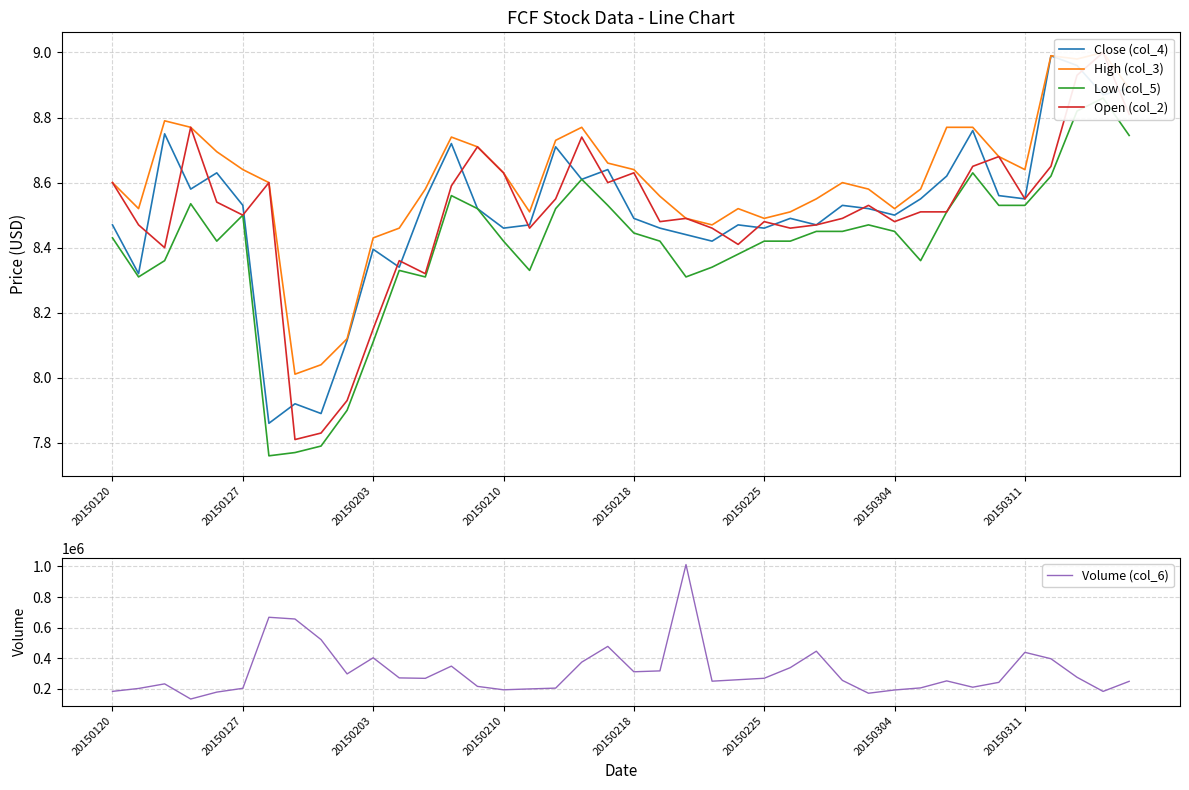

True or false: Open (col_2) and Low (col_5) intersect in this chart.

False